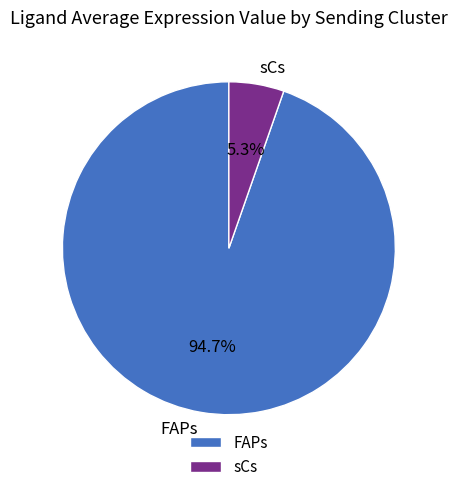

To the nearest percent, what is the average slice percentage?

50%